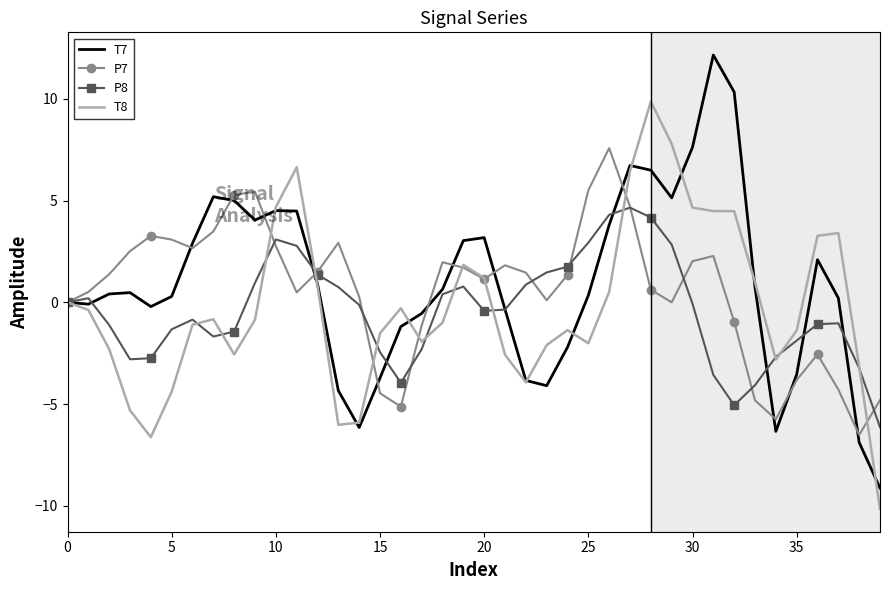

What is the lowest value of the P8 series?

-6.1